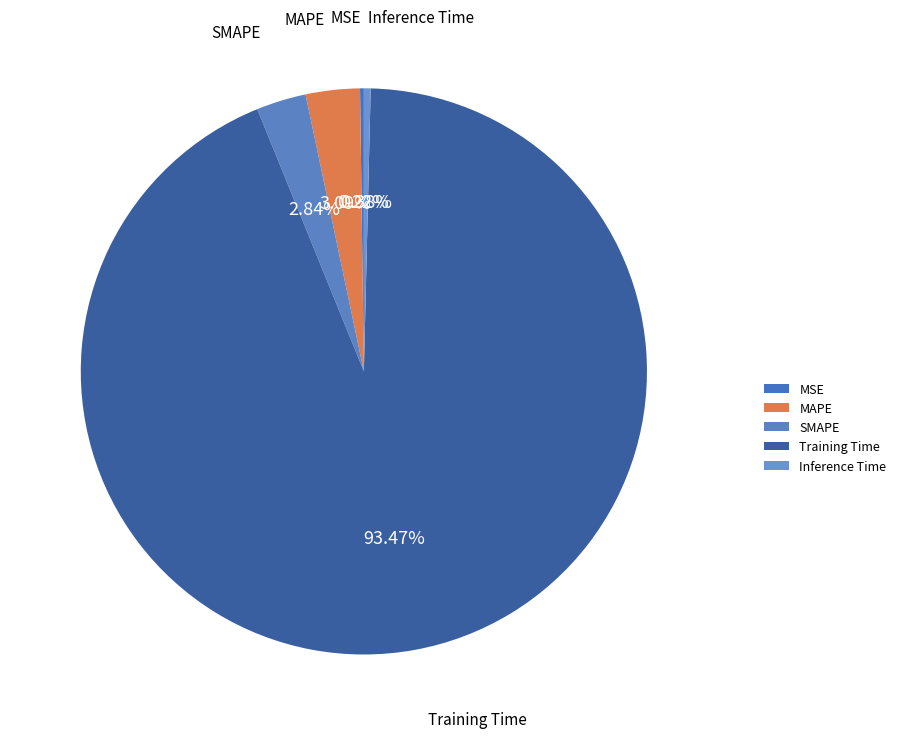

Which category accounts for the majority?

Training Time